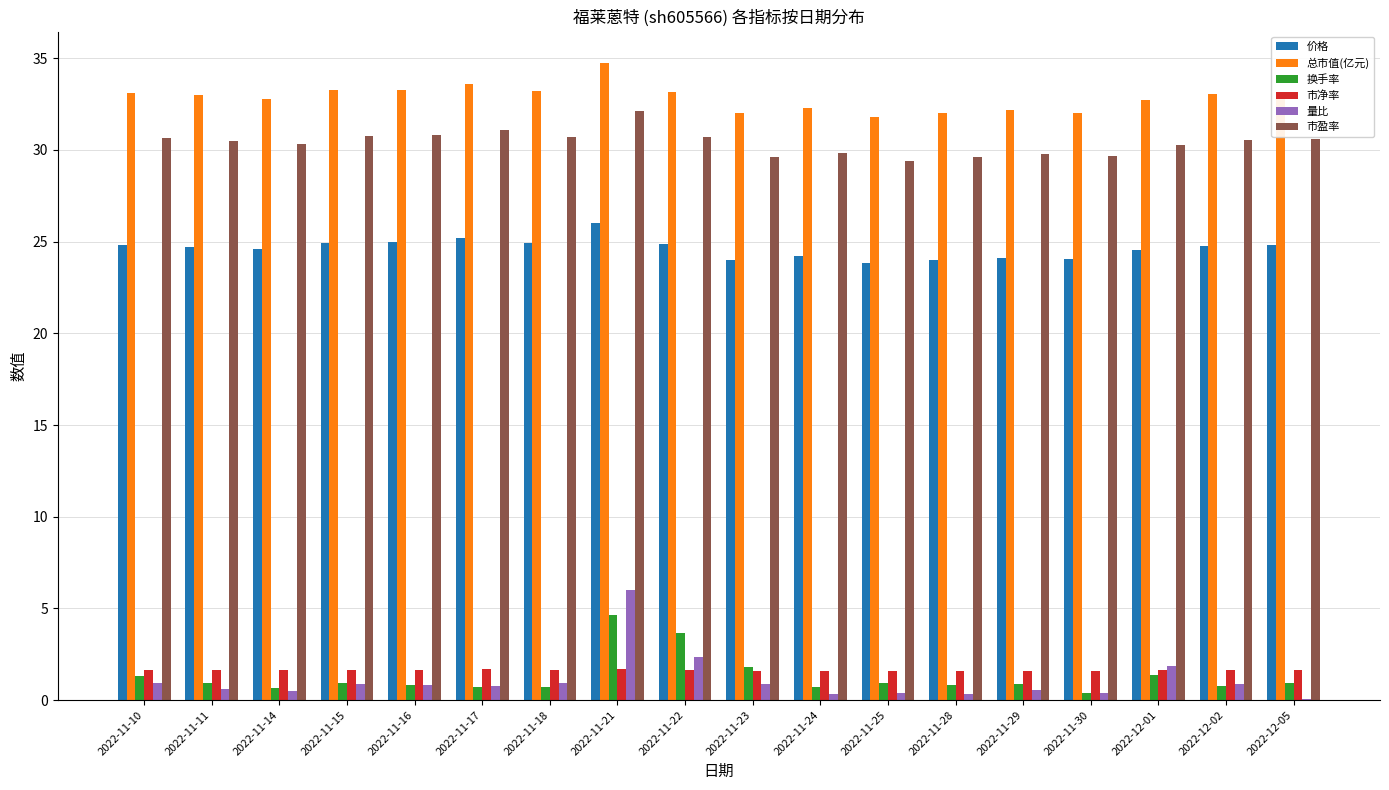

Does the chart contain stacked bars?

No